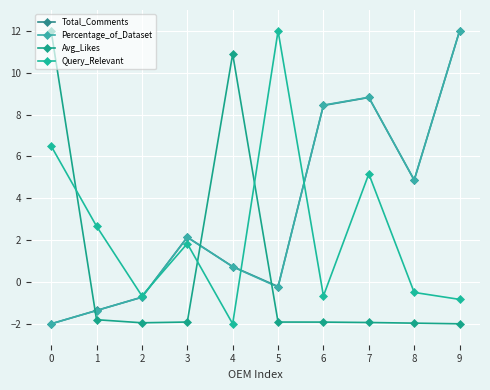

What is the sum of the Query_Relevant values at 8 and 4?

-2.5